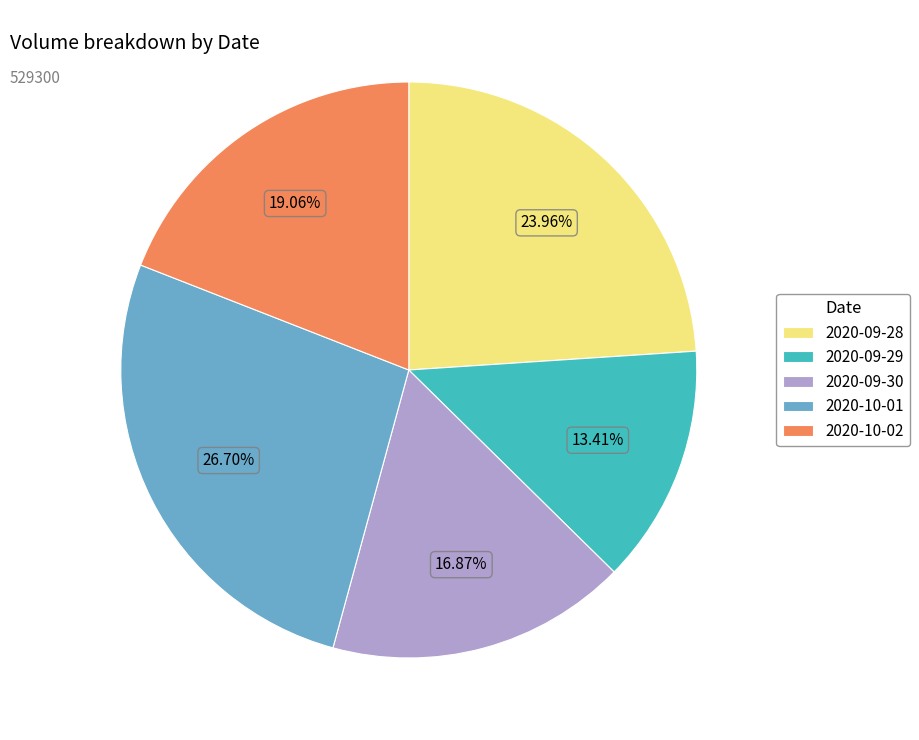

Is there any slice that represents more than half of the pie?

No